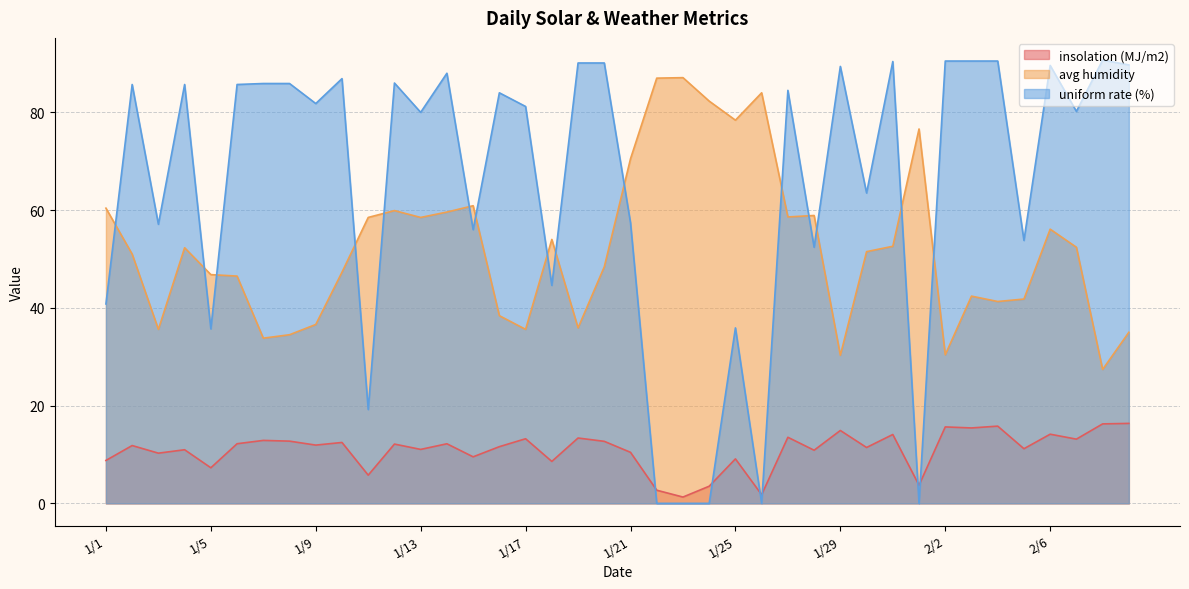

True or false: uniform rate (%) has a value of 90.5 at 2/4.

True